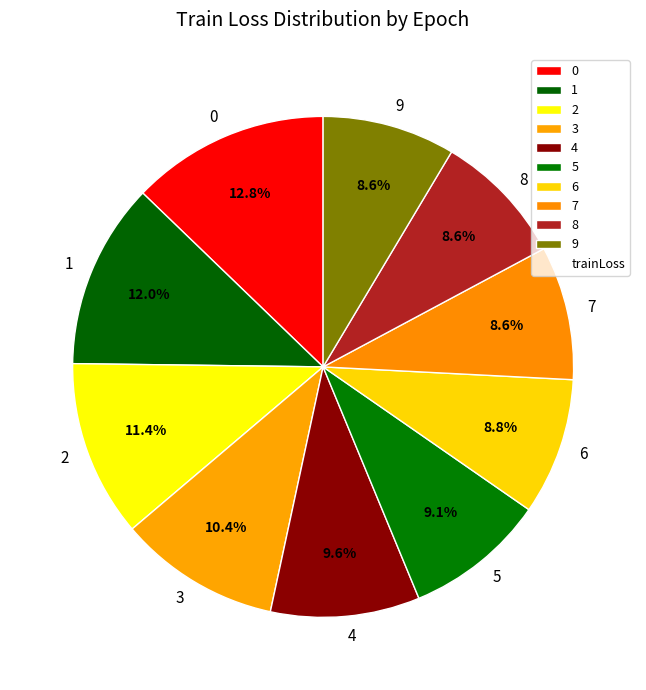

To the nearest percent, what percentage of the pie is 4?

10%